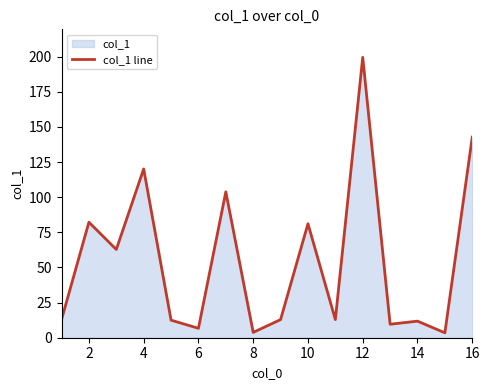

Is it true that the value at 10 is 23.0?

False